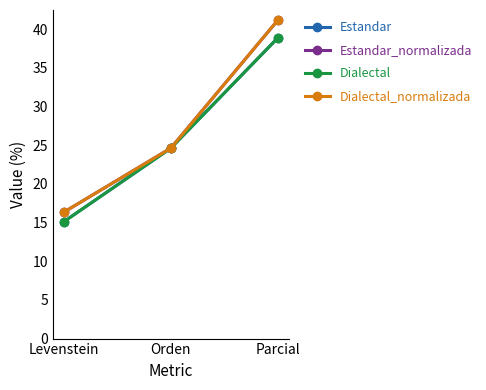

What is the label of the 3rd point from the right?

Levenstein